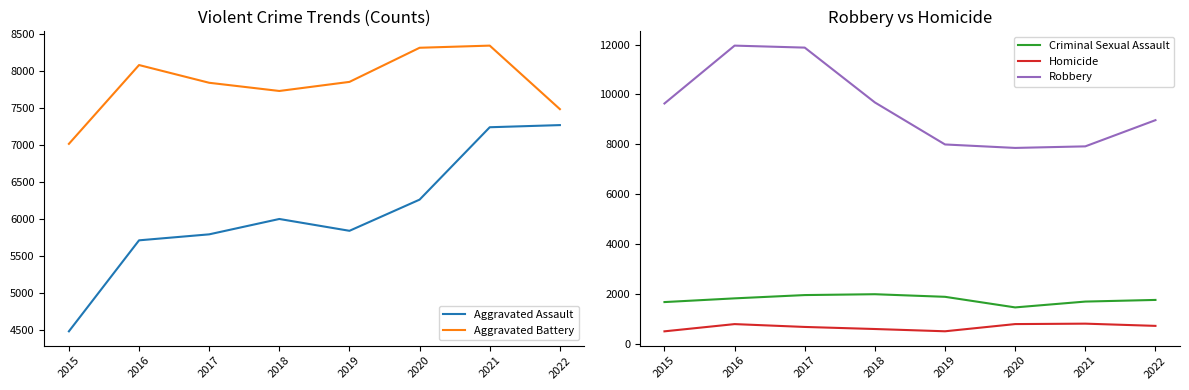

How many data points in Criminal Sexual Assault are above 1819?

3